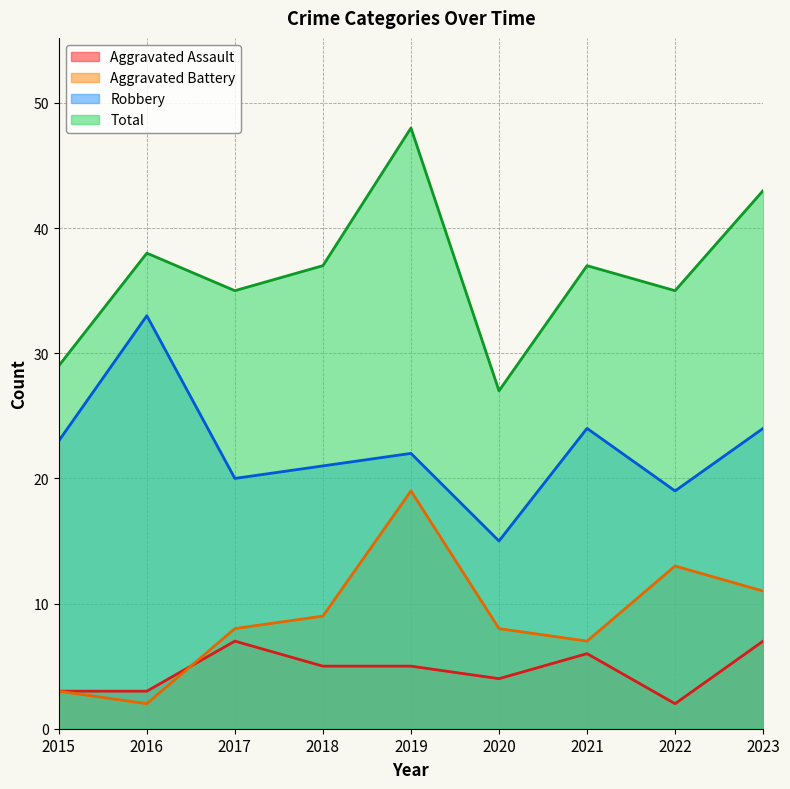

Does the chart have visible grid lines?

Yes